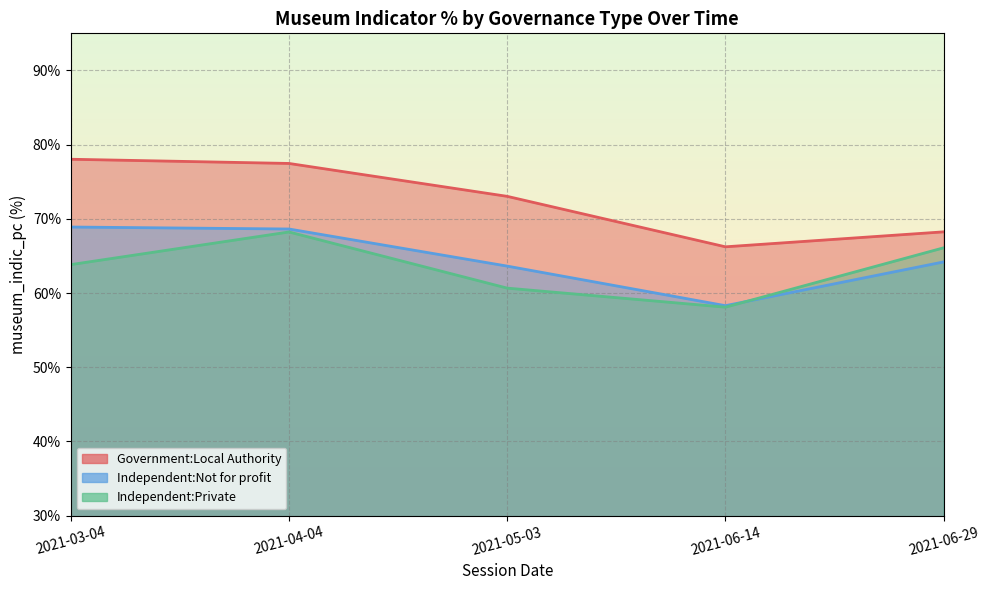

Which has a higher value, 20210503 or 20210614?

20210503